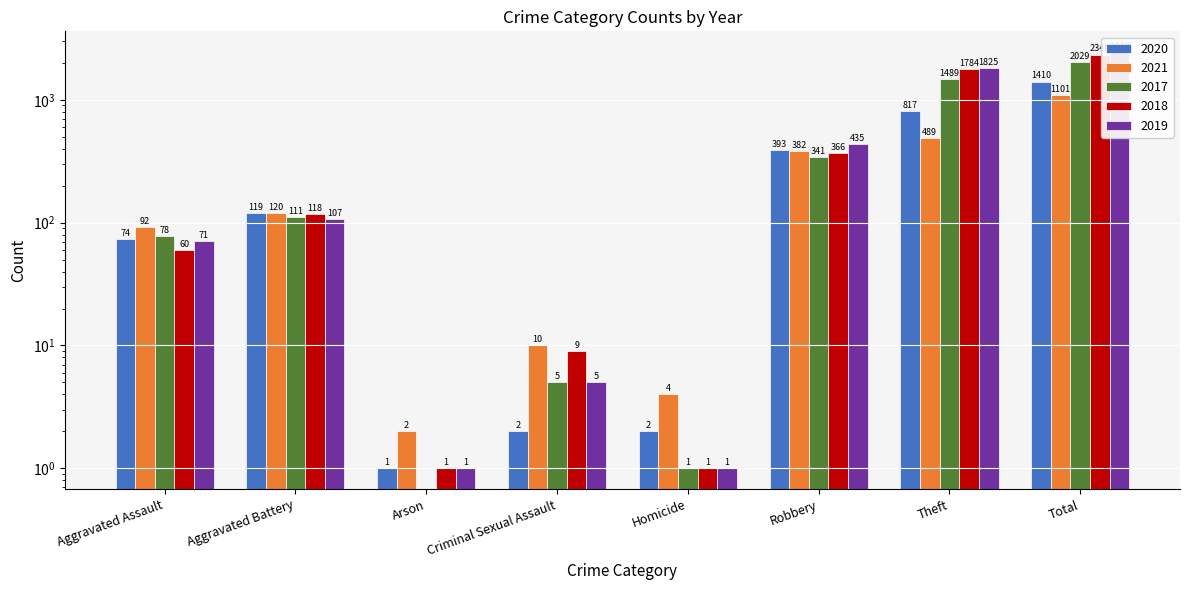

What is the minimum value for 2019?

1